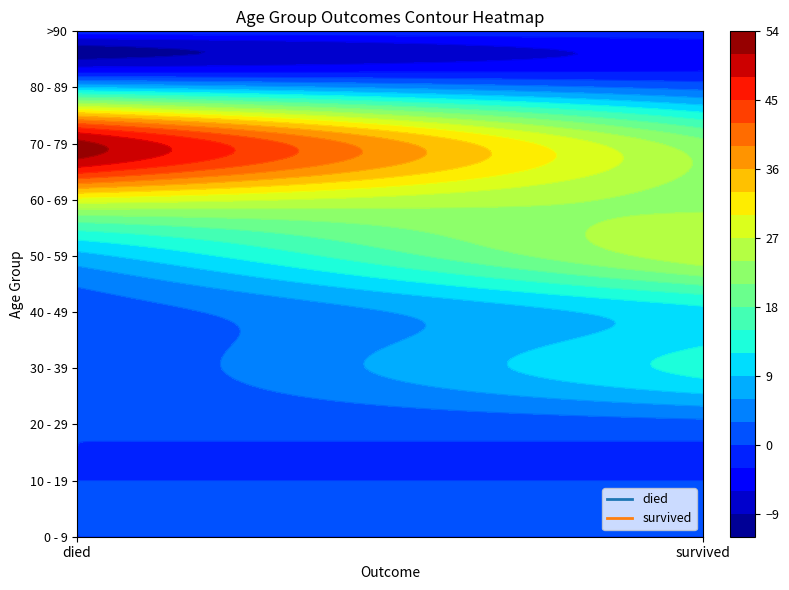

Is the value of 70 - 79 at 1 greater than the value of 60 - 69 at 1?

No